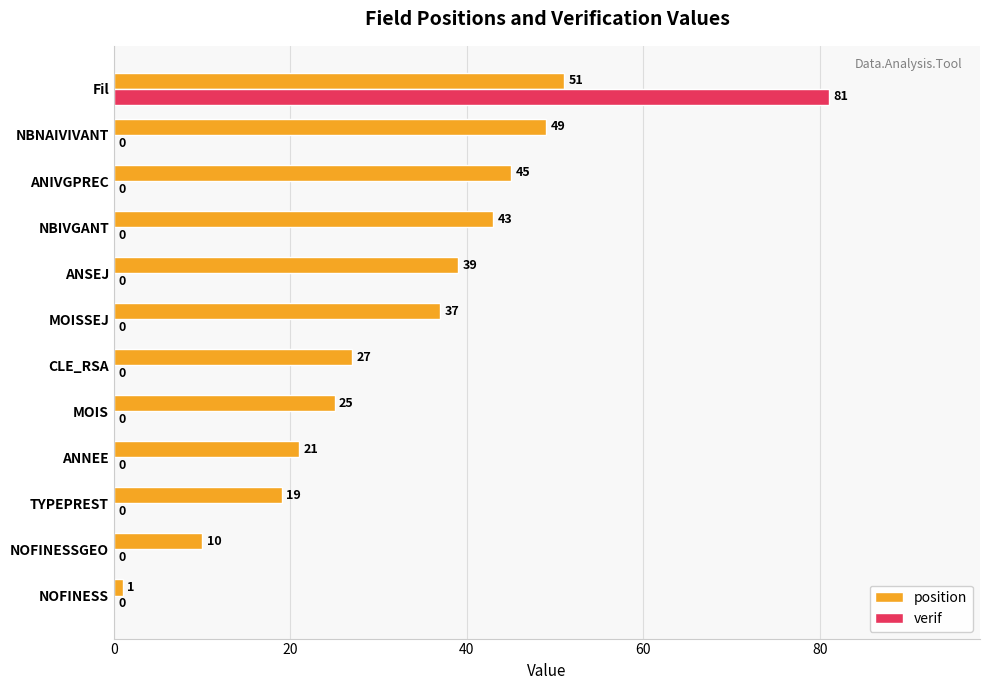

The verif series shows 32 at CLE_RSA. True or false?

False